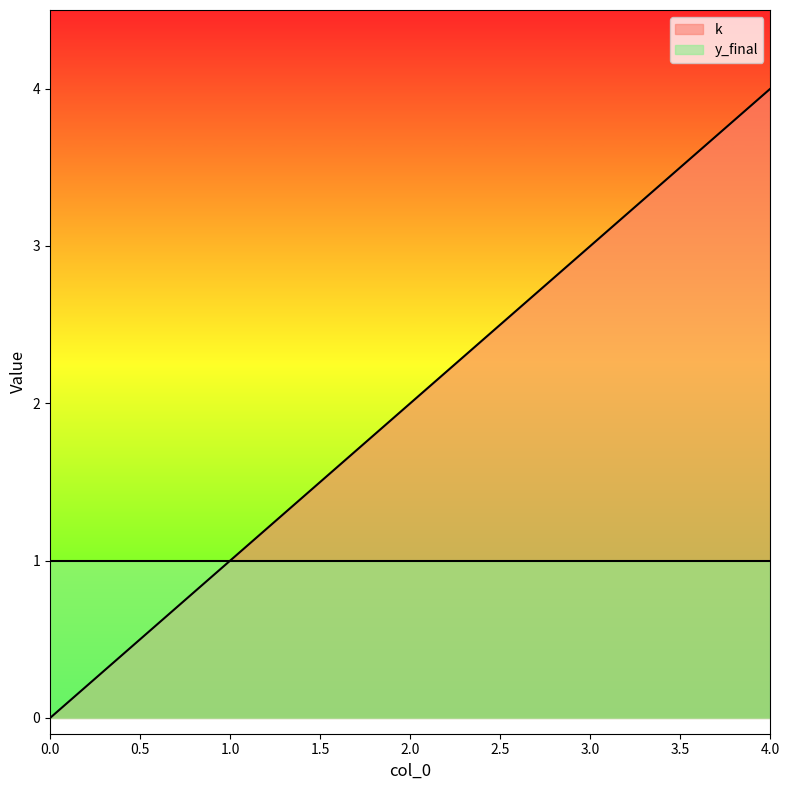

What is the difference between the values at 2 and 3?

1